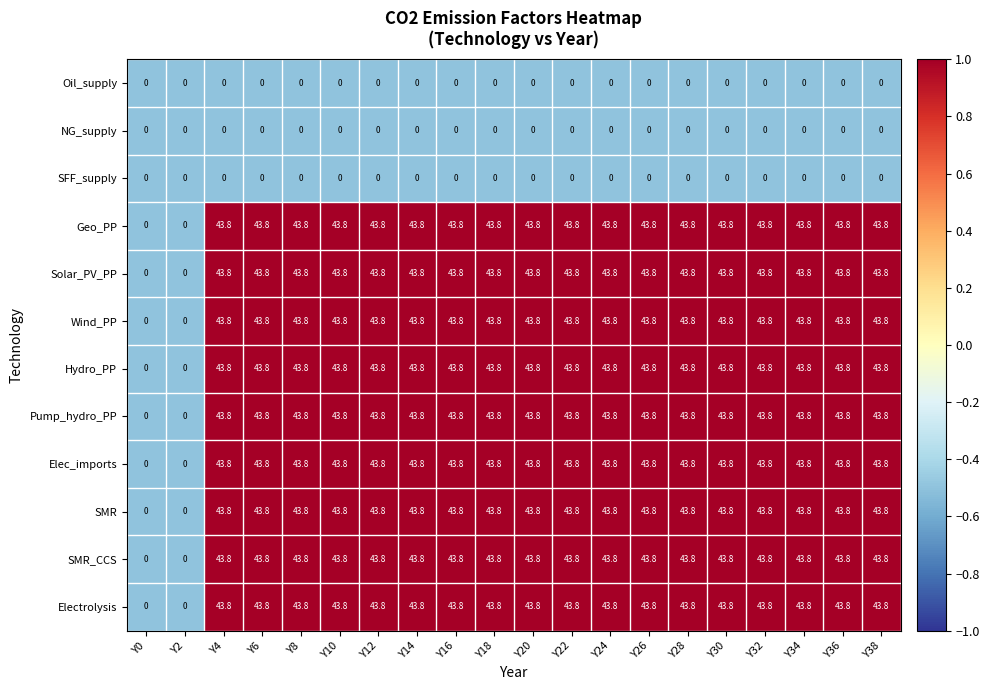

What value does the SMR series have at Y14?

43.8